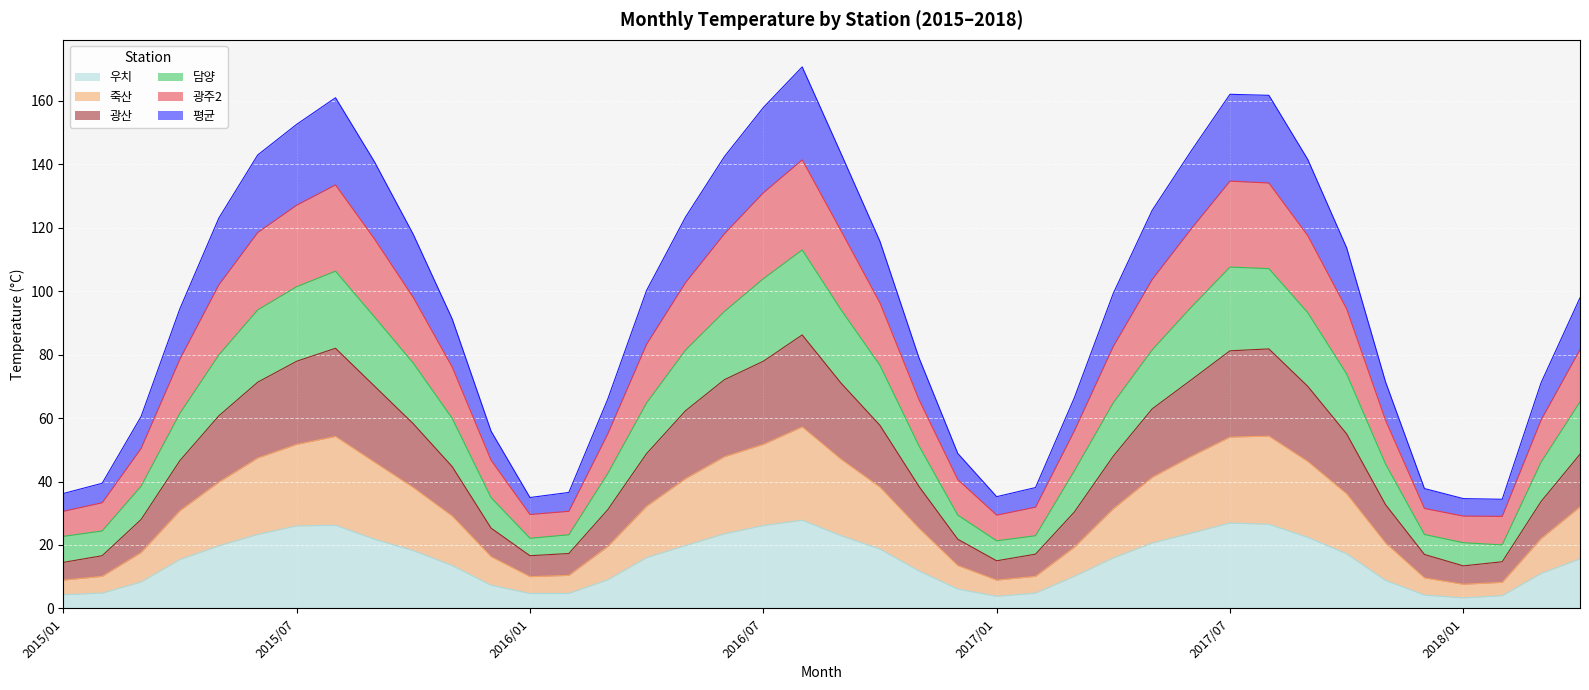

Is the value of 평균 at 2015/07 greater than the value of 광주2 at 2018/04?

Yes